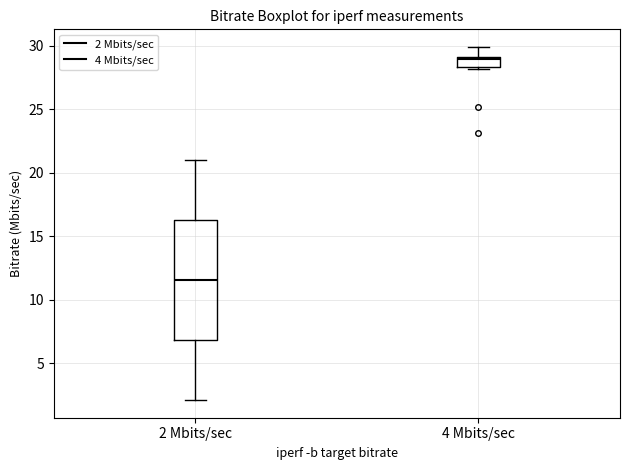

Reading left to right, transcribe this box plot: for each box, give where its median line is, the range the box spans, and where its two whiskers end, as read against the y-axis. The values are not printed on the chart, so give them approximately, as read against the axis.

2 Mbits/sec: median 11.5, box 7.0 to 16.5, whiskers 2.0 to 21.0
4 Mbits/sec: median 29.0, box 28.5 to 29.0, whiskers 28.0 to 30.0